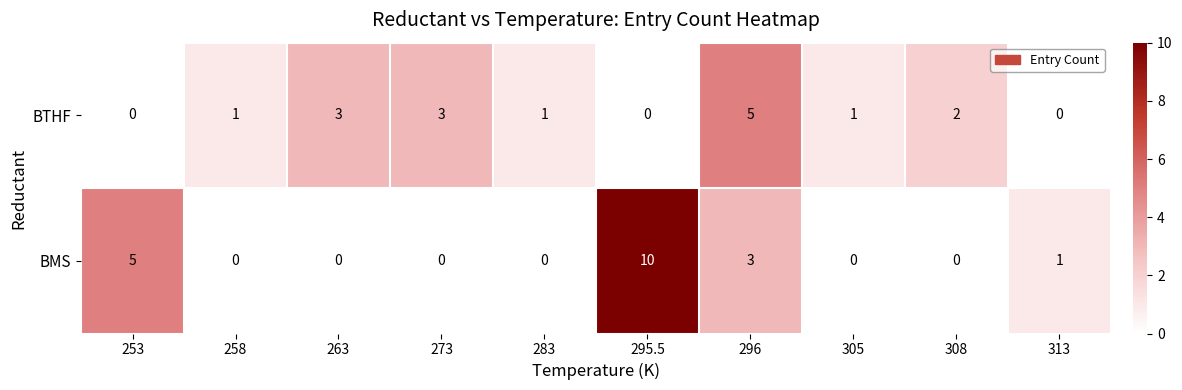

Which series has the largest range (max minus min)?

BMS